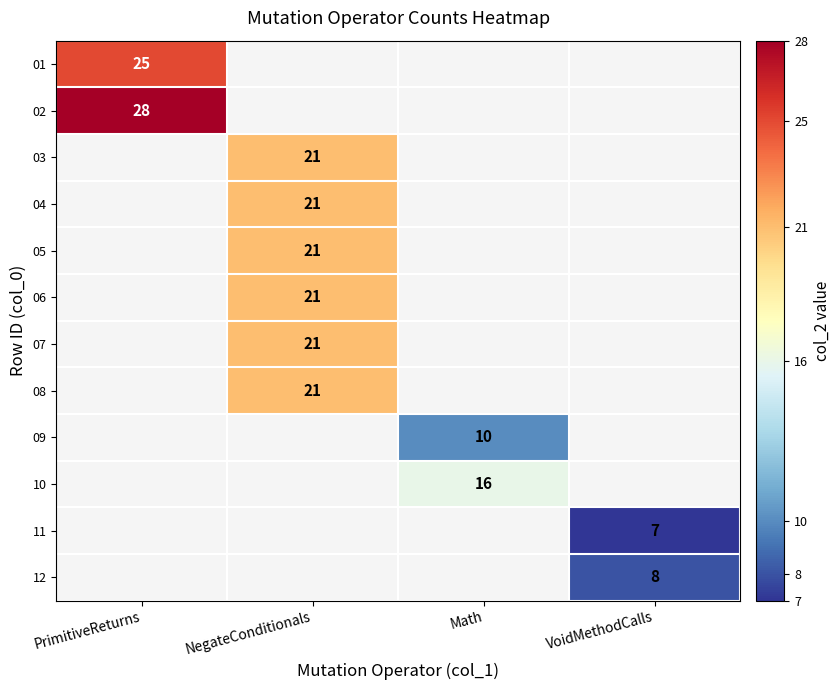

The value of 02 at PrimitiveReturns is 28. True or false?

True